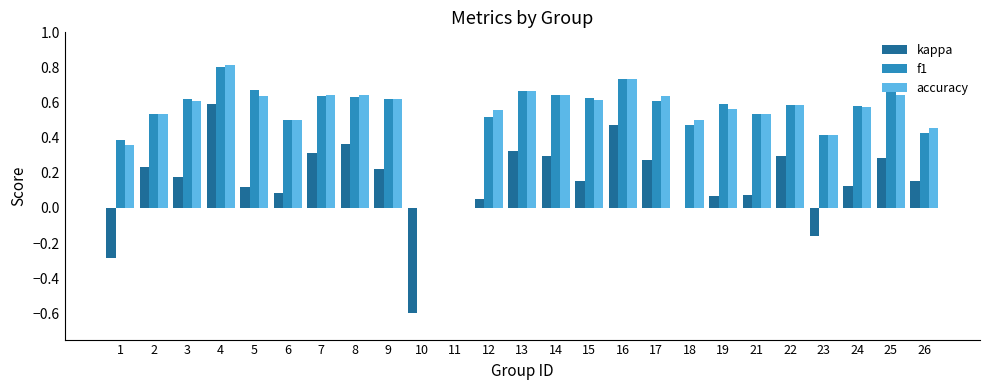

At which category is the sum across all series the highest?

4